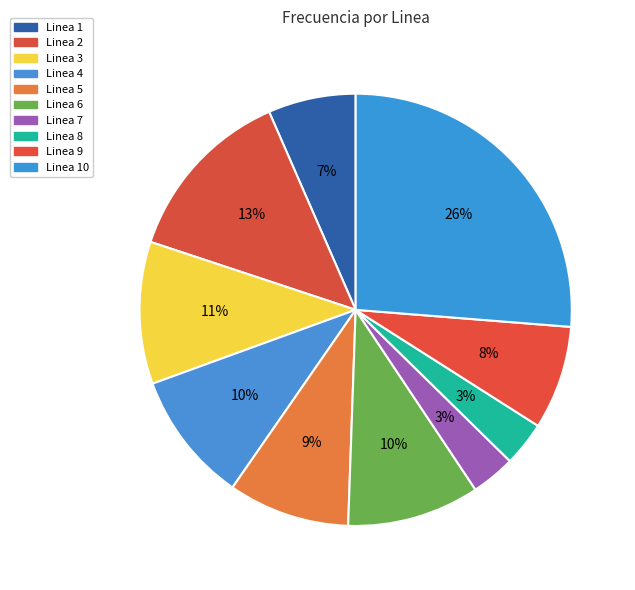

Rank the categories by value from lowest to highest.

Linea 7, Linea 8, Linea 1, Linea 9, Linea 5, Linea 4, Linea 6, Linea 3, Linea 2, Linea 10